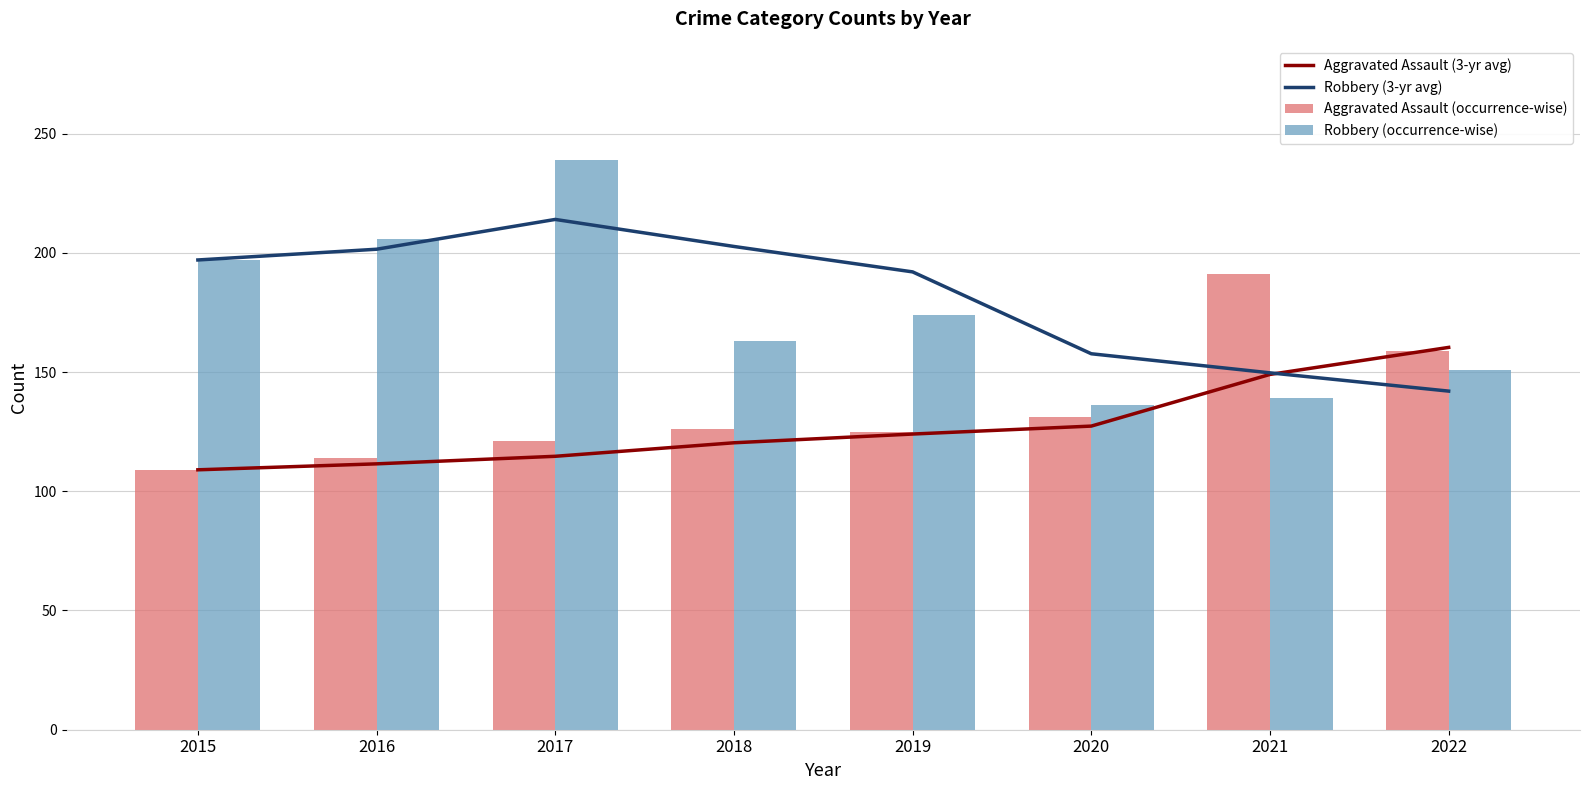

What is the difference between the highest and lowest values at 2018?

82.3